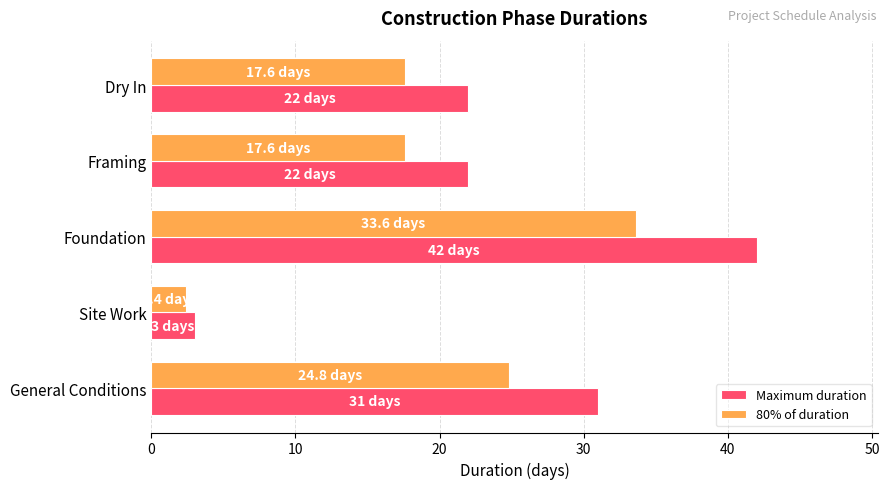

What is the difference between the highest and lowest values at Foundation?

8.4